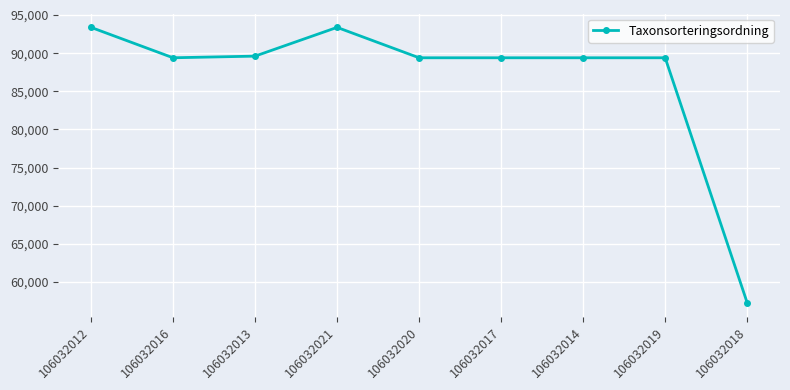

How many series are shown in this chart?

1